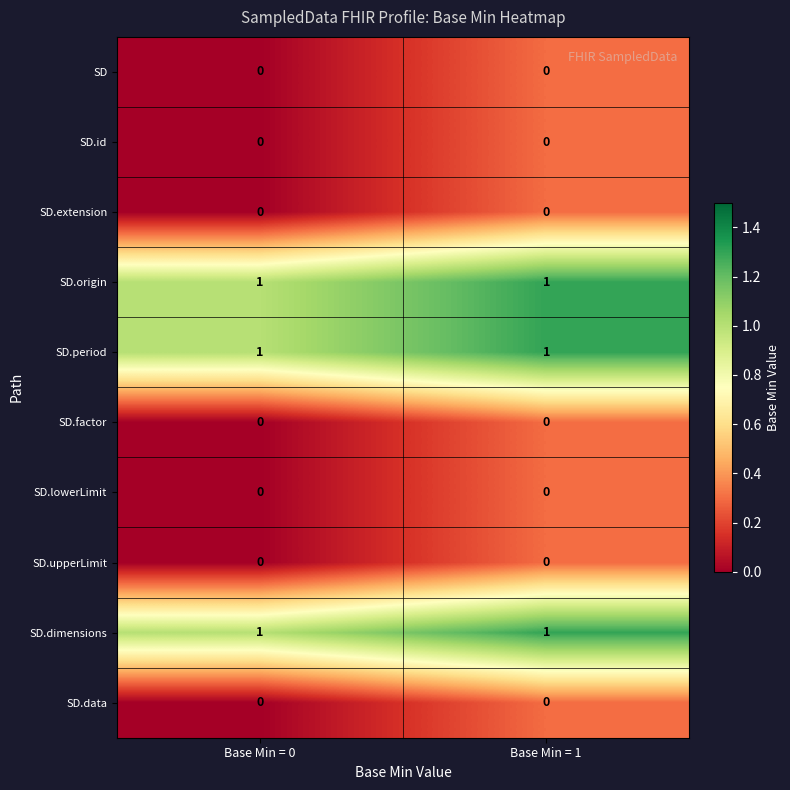

What is the total value across all series at Base Min = 1?

3